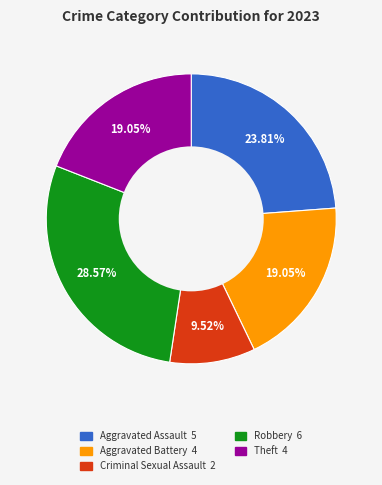

What percentage is the Robbery slice, to the nearest percent?

29%